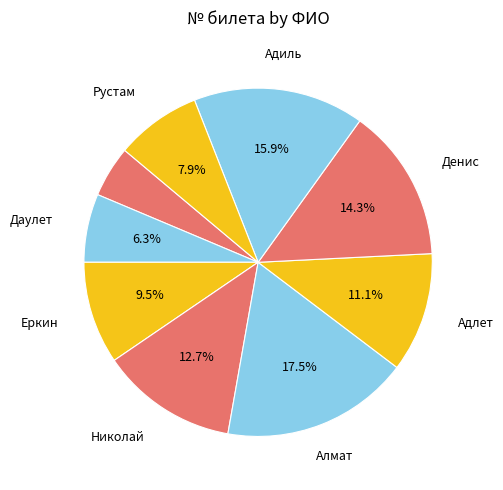

How many slices are in this pie chart?

9